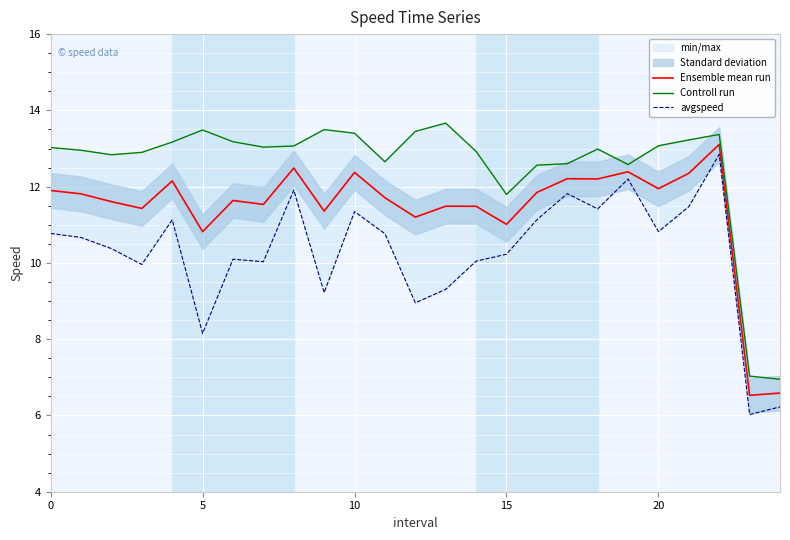

Reading right to left, extract all data points from this chart.

Ensemble mean run: 6.6	6.5	13.1	12.4	11.9	12.4	12.2	12.2	11.8	11.0	11.5	11.5	11.2	11.7	12.4	11.4	12.5	11.5	11.6	10.8	12.1	11.4	11.6	11.8	11.9
Controll run: 6.9	7.0	13.4	13.2	13.1	12.6	13.0	12.6	12.6	11.8	12.9	13.7	13.4	12.7	13.4	13.5	13.1	13.0	13.2	13.5	13.2	12.9	12.8	13.0	13.0
avgspeed: 6.2	6.0	12.8	11.5	10.8	12.2	11.4	11.8	11.1	10.2	10.0	9.3	9.0	10.8	11.3	9.2	11.9	10.0	10.1	8.2	11.1	10.0	10.4	10.7	10.8